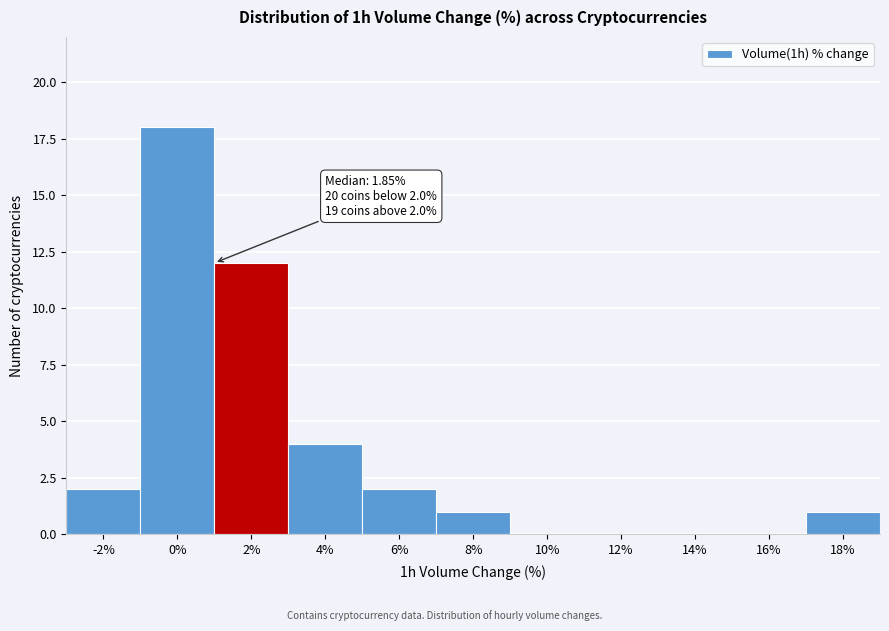

Reading right to left, transcribe all the data shown in this chart.

18%=1	16%=0	14%=0	12%=0	10%=0	8%=1	6%=2	4%=4	2%=12	0%=18	-2%=2